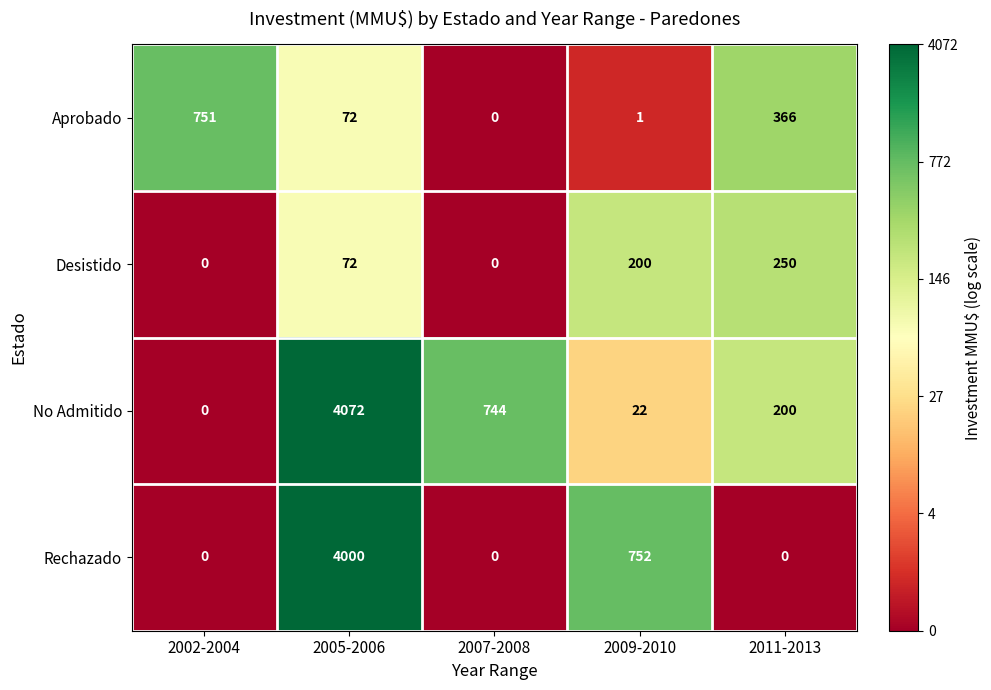

Rank the series by their maximum value, from highest to lowest.

No Admitido, Rechazado, Aprobado, Desistido